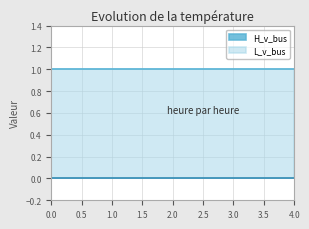

Between 2 and 0, which is larger?

2